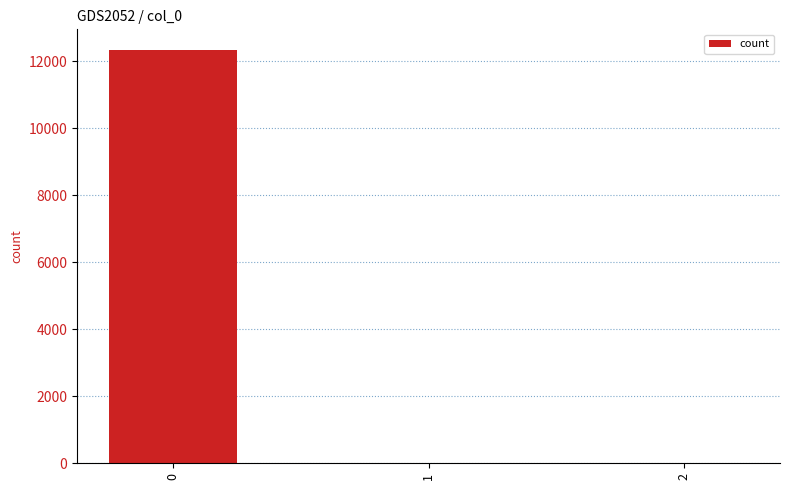

What is the sum of the values at 1 and 2?

11.2